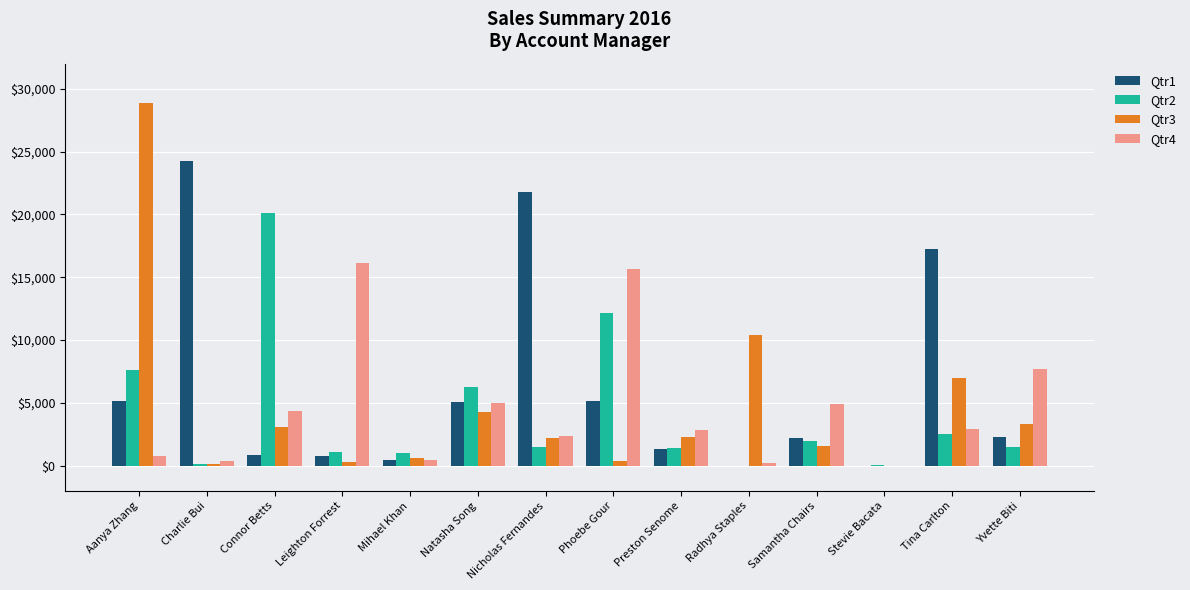

What is the sum of all Qtr1 values?

86600.3